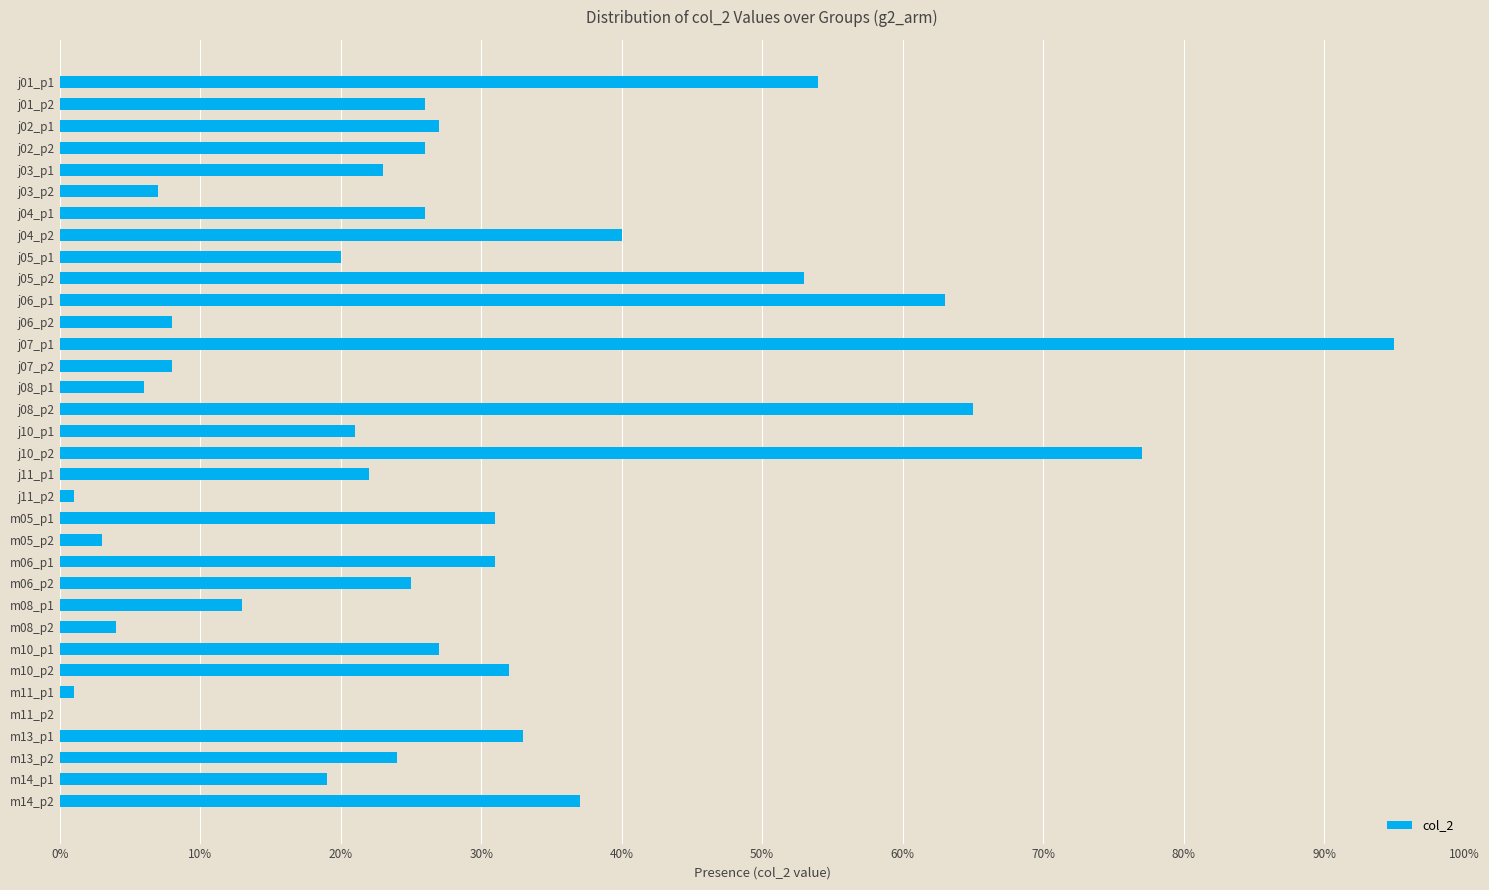

What is the greatest value displayed?

95